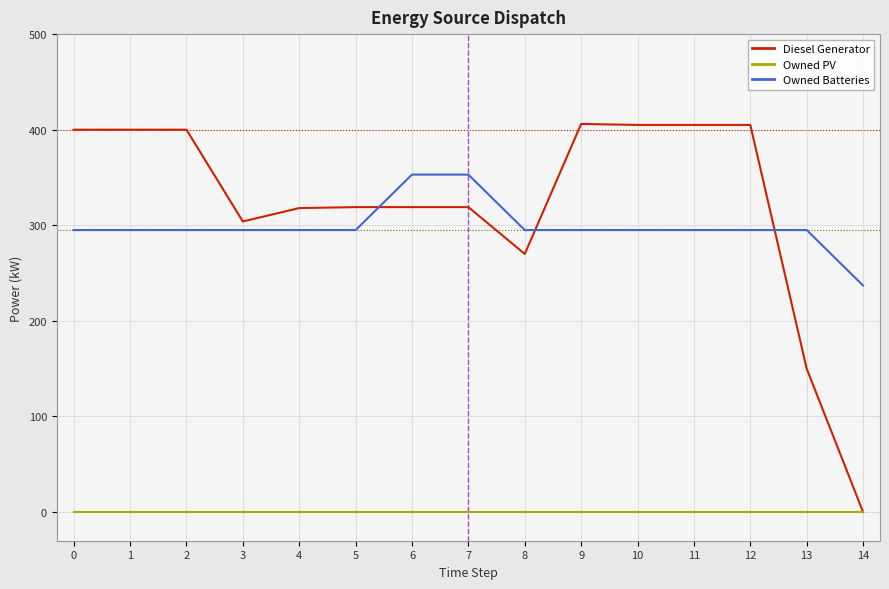

What is the total value across all series at 4?

613